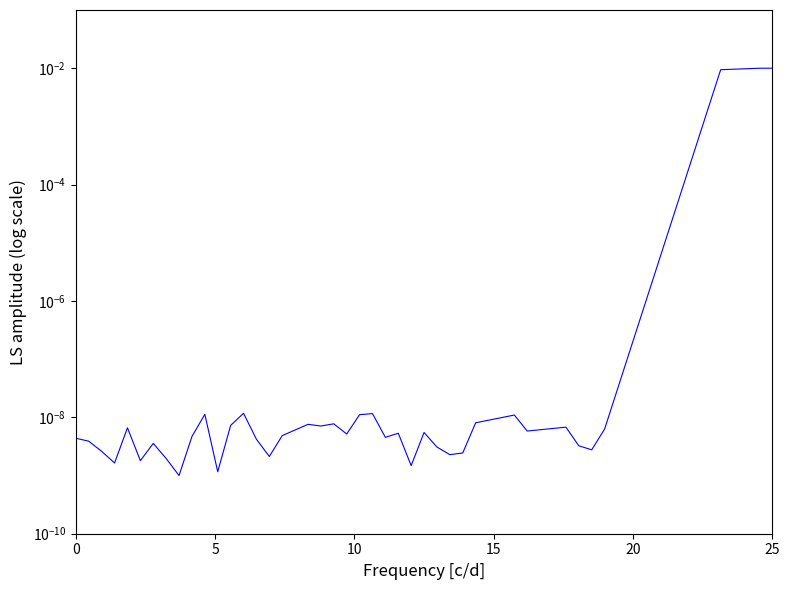

How many interior local peaks (higher than both neighbors) does the data have?

11